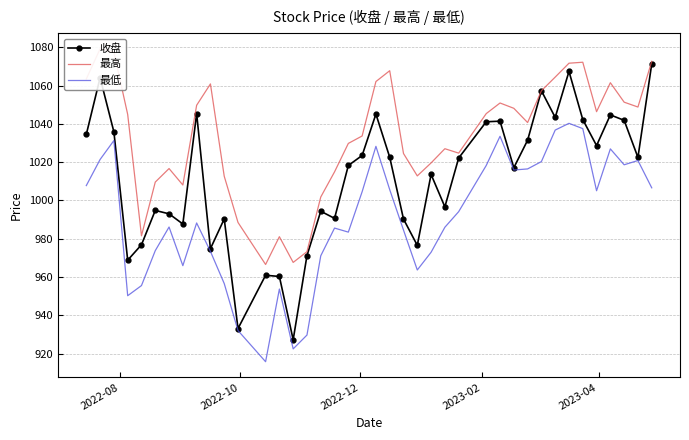

What are all the series names shown in the legend?

收盘, 最高, 最低